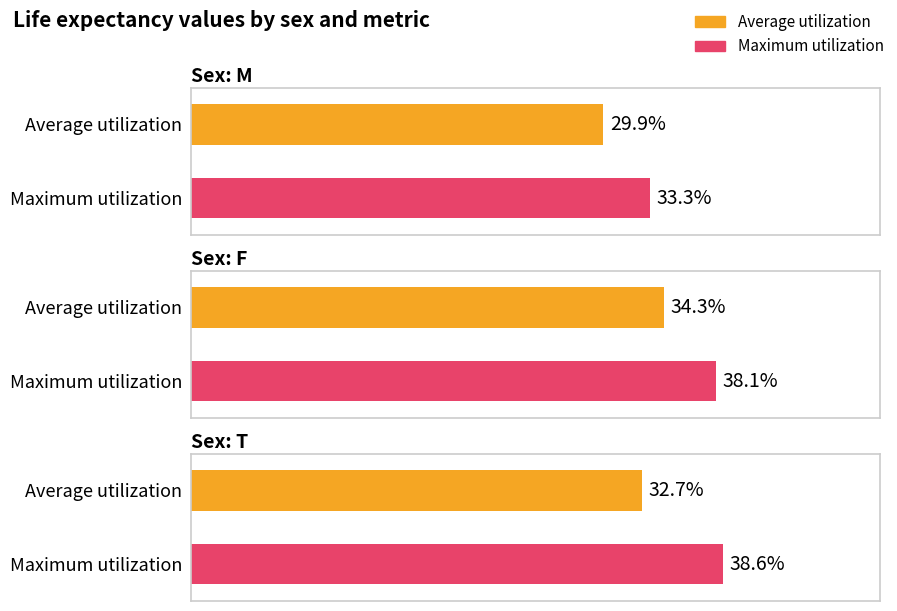

Where does the Maximum utilization series first go above 38?

F